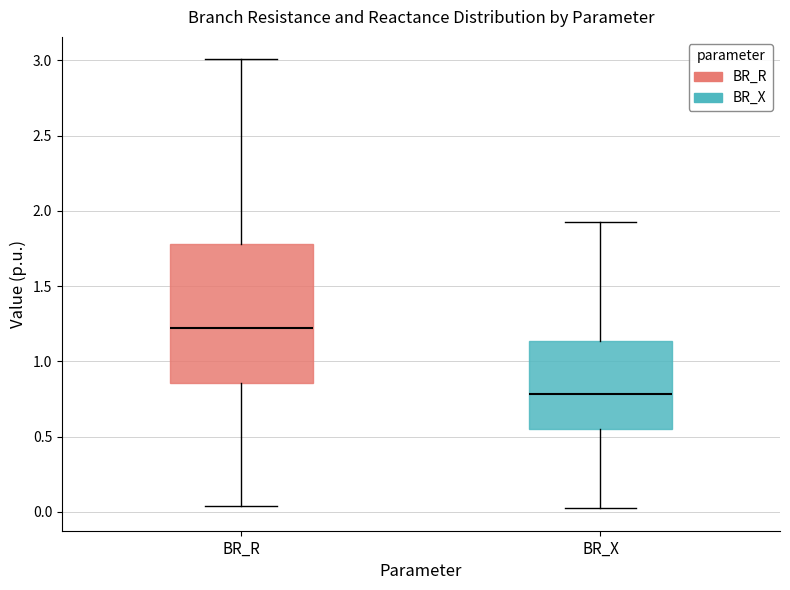

Which box is the tallest, from its lower edge to its upper edge?

BR_R